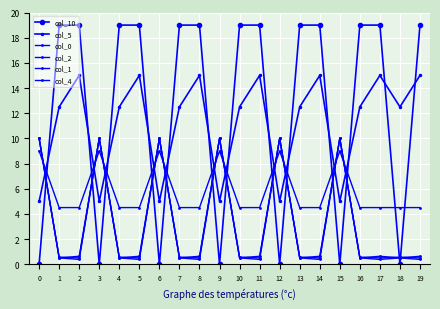

What is the sum of all col_4 values?

117.0